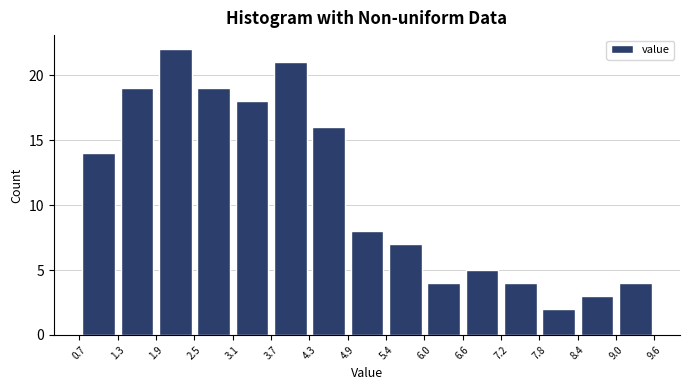

Reading left to right, list every bar in this chart as the range it spans on the x-axis followed by its height. The values are not printed on the chart, so give them approximately, as read against the axis.

0.7 to 1.3: 14
1.3 to 1.9: 19
1.9 to 2.5: 22
2.5 to 3.1: 19
3.1 to 3.7: 18
3.7 to 4.3: 21
4.3 to 4.9: 16
4.9 to 5.4: 8
5.4 to 6.0: 7
6.0 to 6.6: 4
6.6 to 7.2: 5
7.2 to 7.8: 4
7.8 to 8.4: 2
8.4 to 9.0: 3
9.0 to 9.6: 4